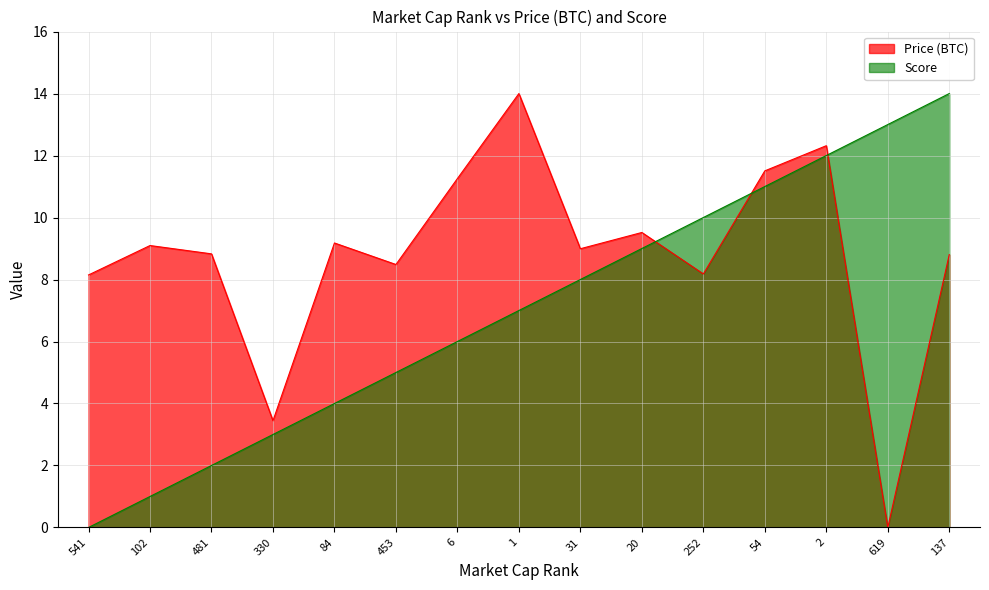

At which category does the chart reach its peak across all series?

137